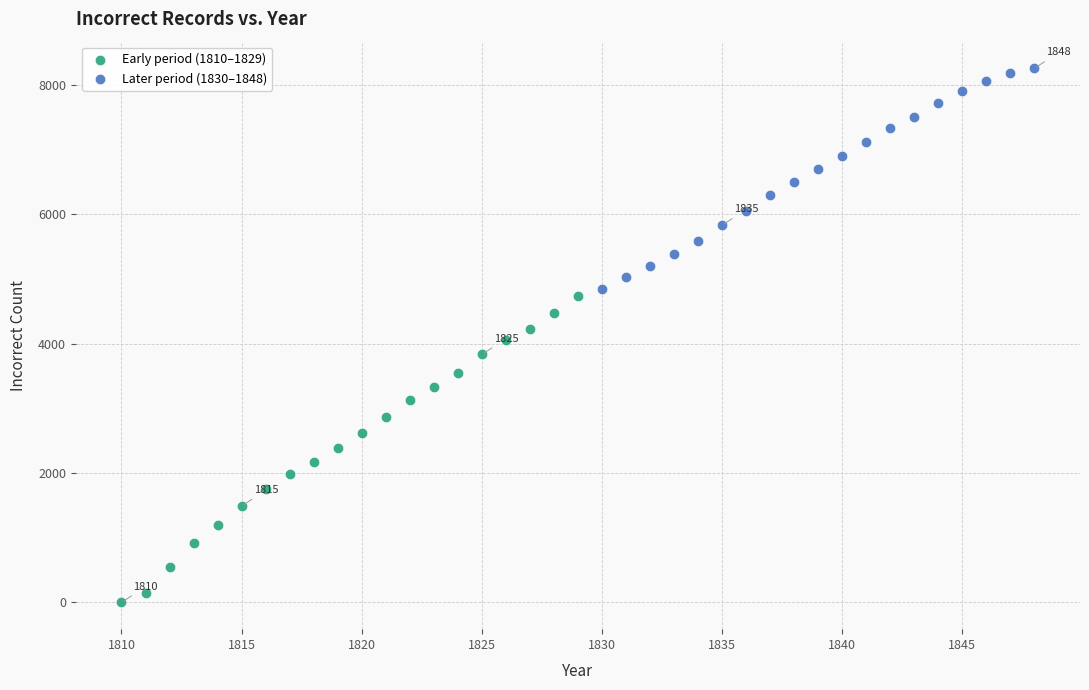

Which series reaches the minimum Y coordinate?

Early period (1810–1829)